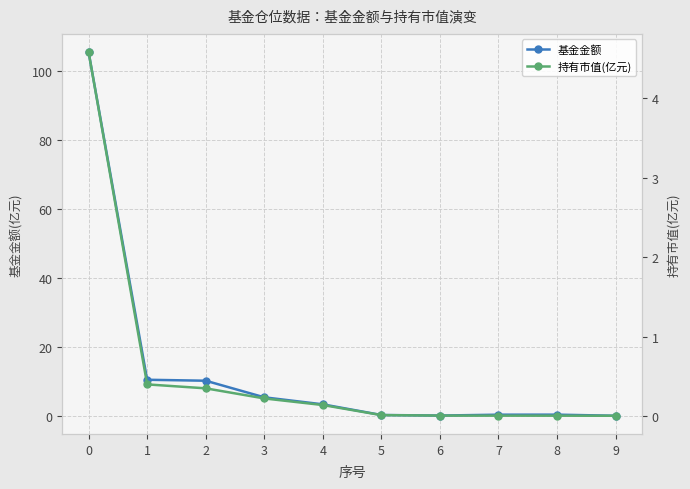

Which series has the largest total across all categories?

基金金额